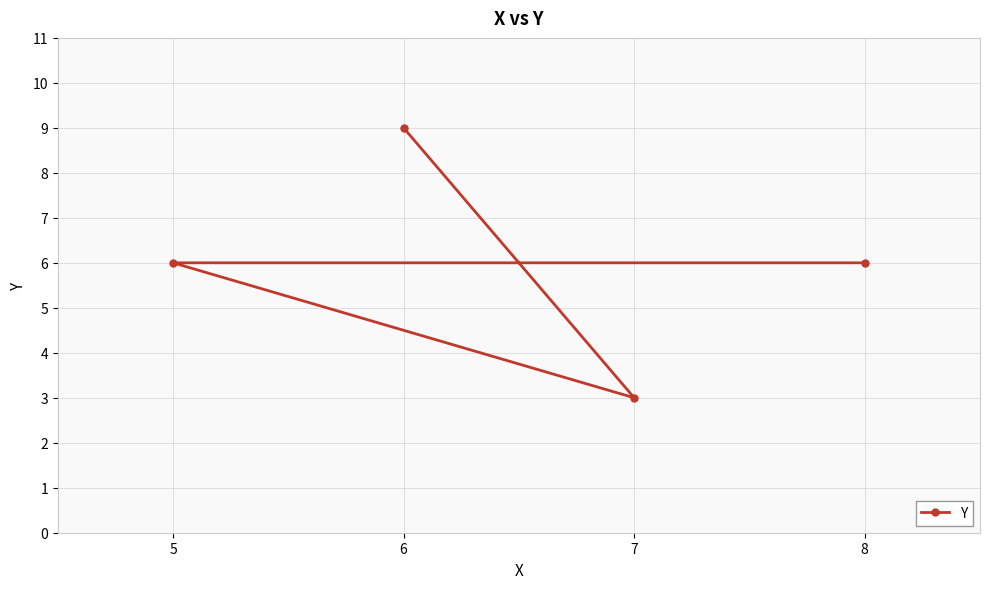

What is the maximum value shown in the chart?

9